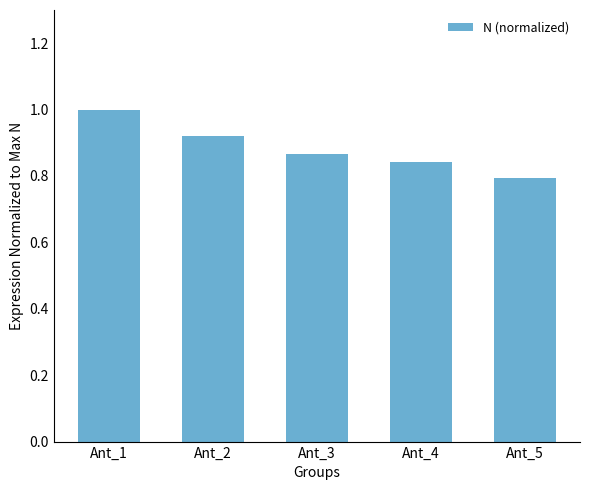

How many categories are shown in the chart?

5